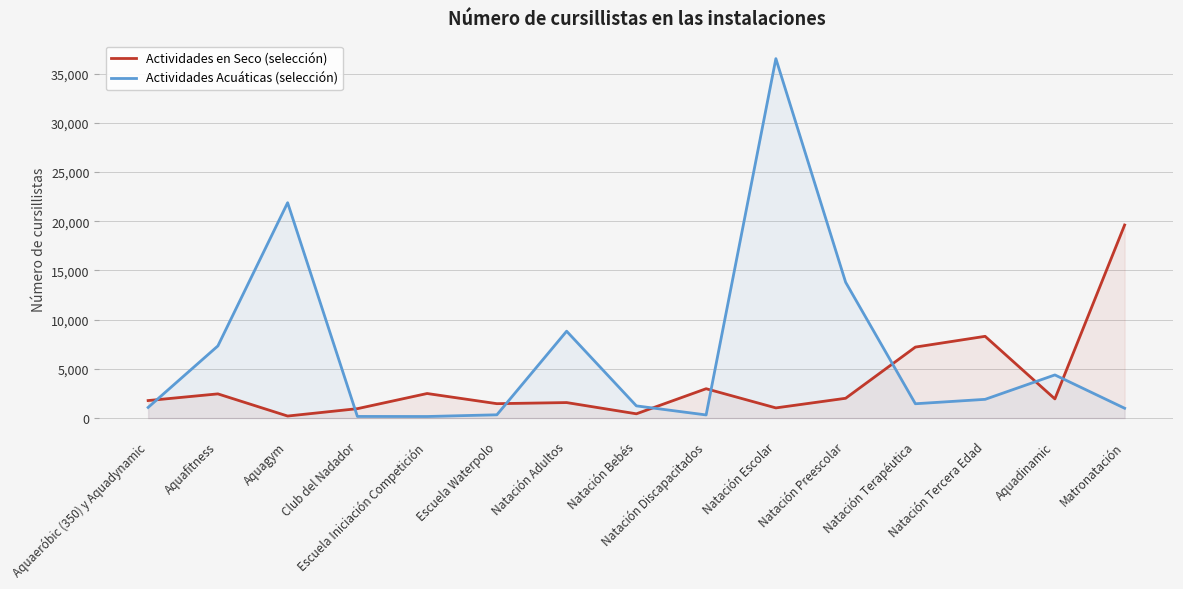

What is the label of the 4th point from the left?

Club del Nadador